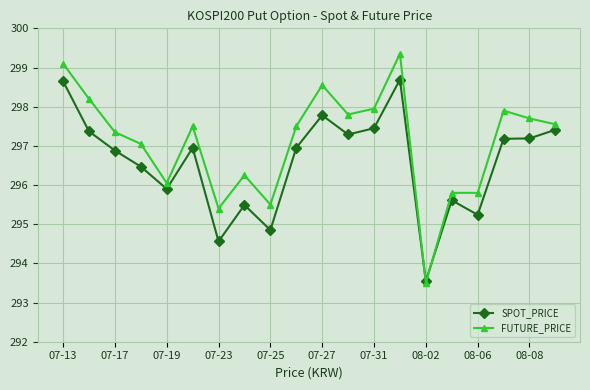

What is the minimum value for SPOT_PRICE?

293.6